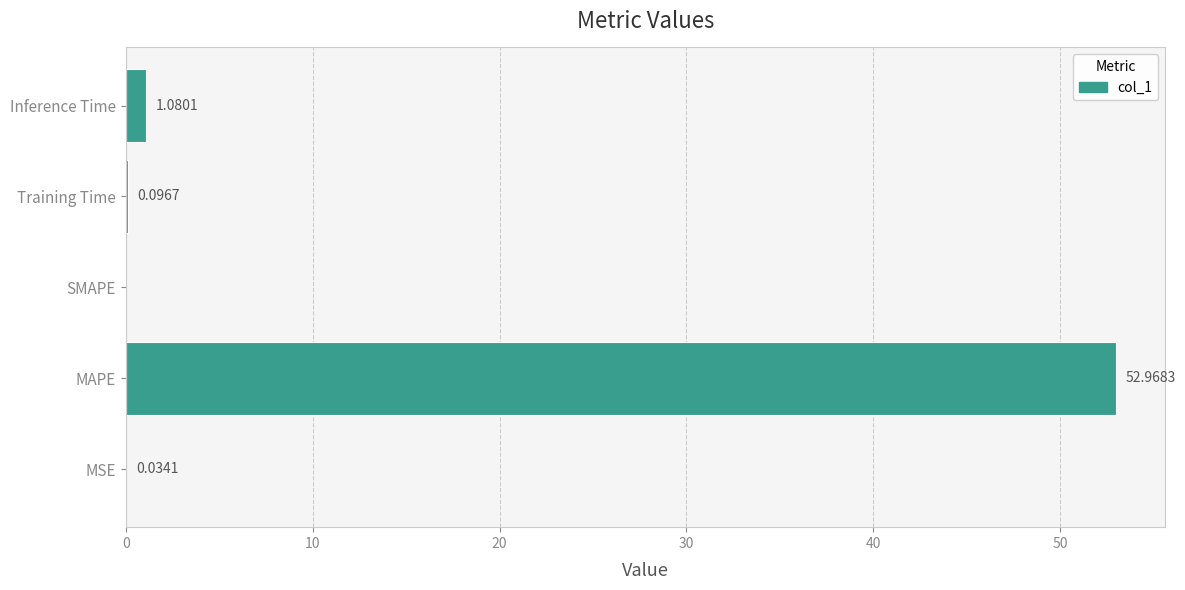

At which label is the value closest to 26?

Inference Time